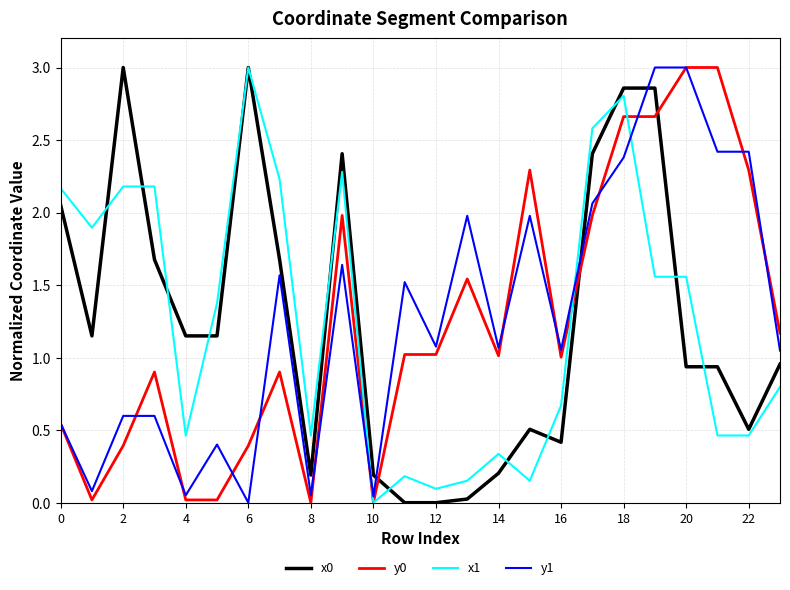

What is the maximum value for y1?

3.0